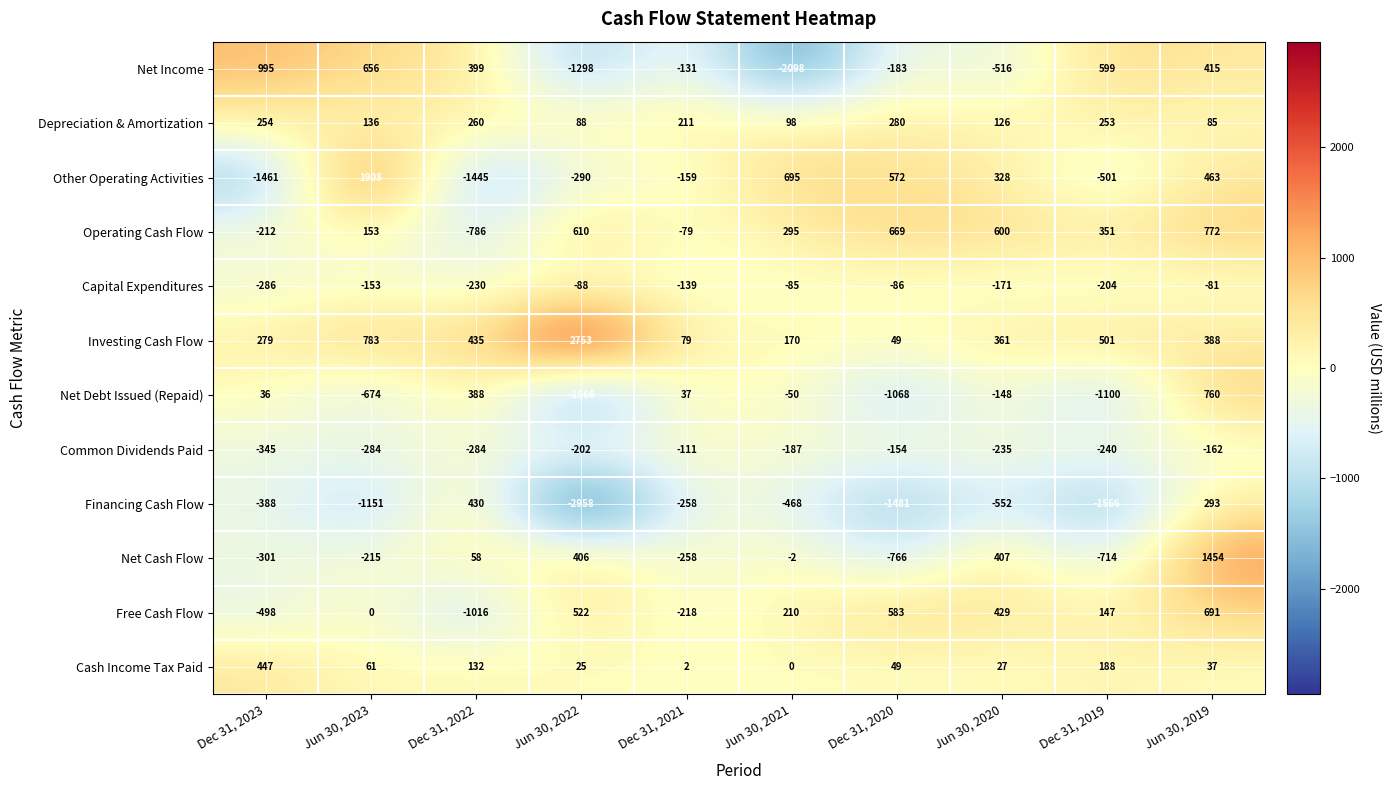

The value of Operating Cash Flow at Dec 31, 2022 is -281. True or false?

False